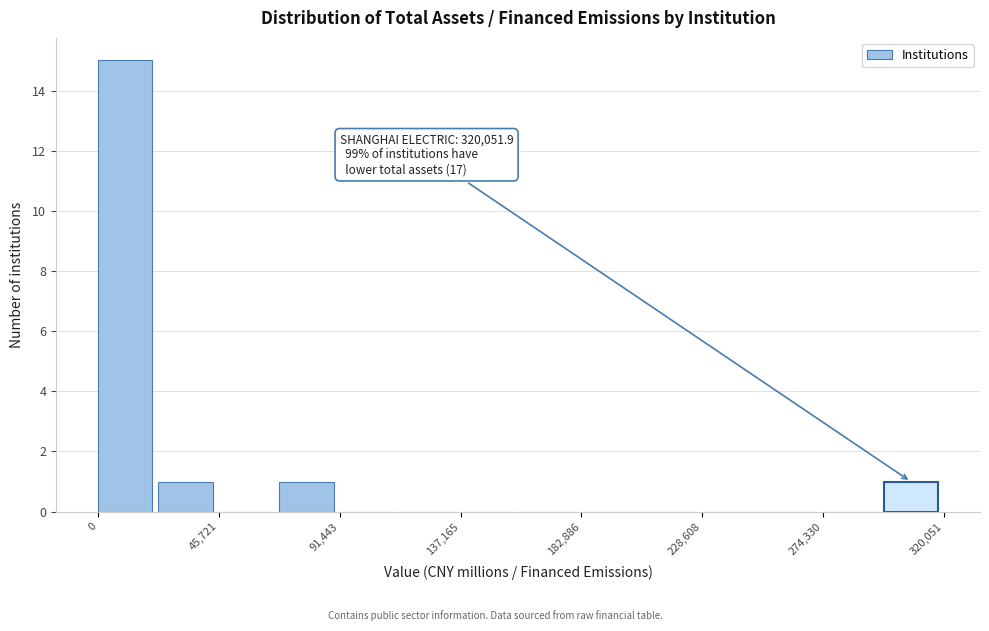

Which range on the x-axis has the tallest bar?

0 to 25000